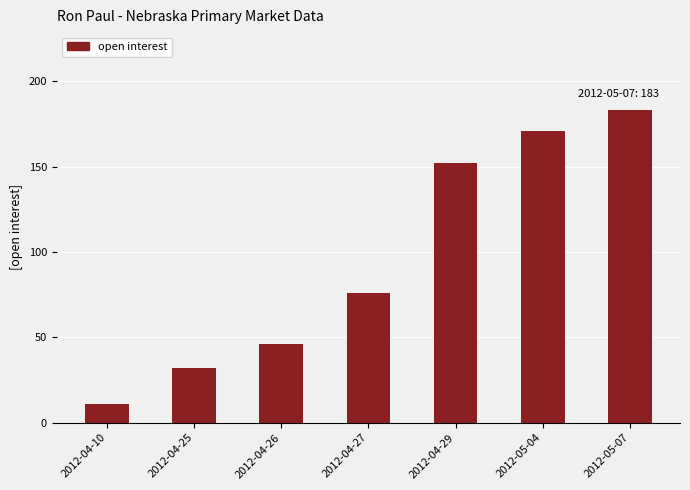

How many data points are less than 76?

3